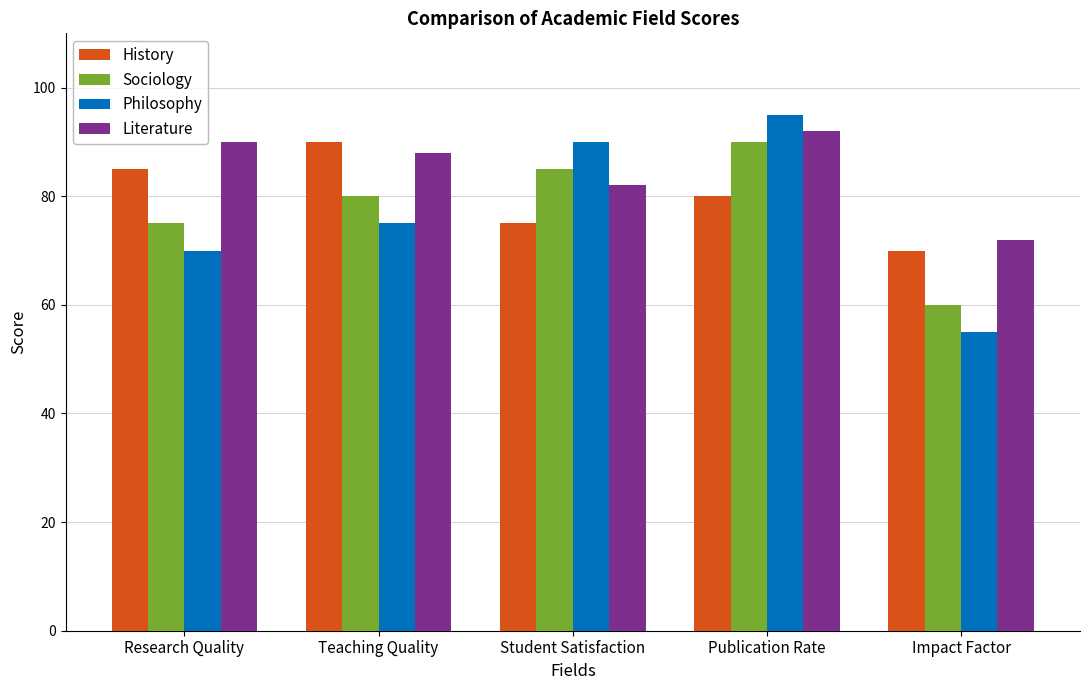

What is the average value of the Sociology series?

78